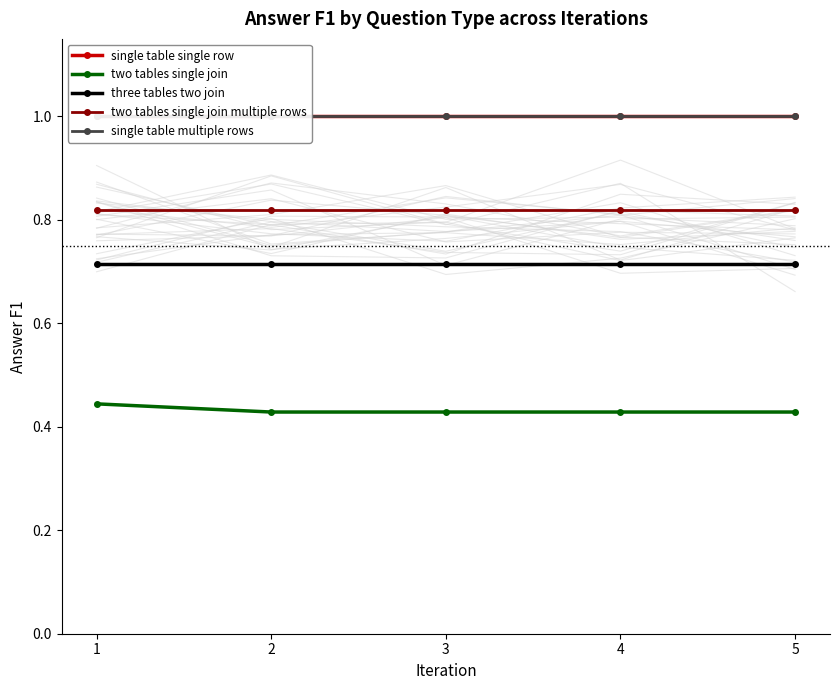

Rank the series at 5 from highest to lowest value.

single table single row, single table multiple rows, two tables single join multiple rows, three tables two join, two tables single join